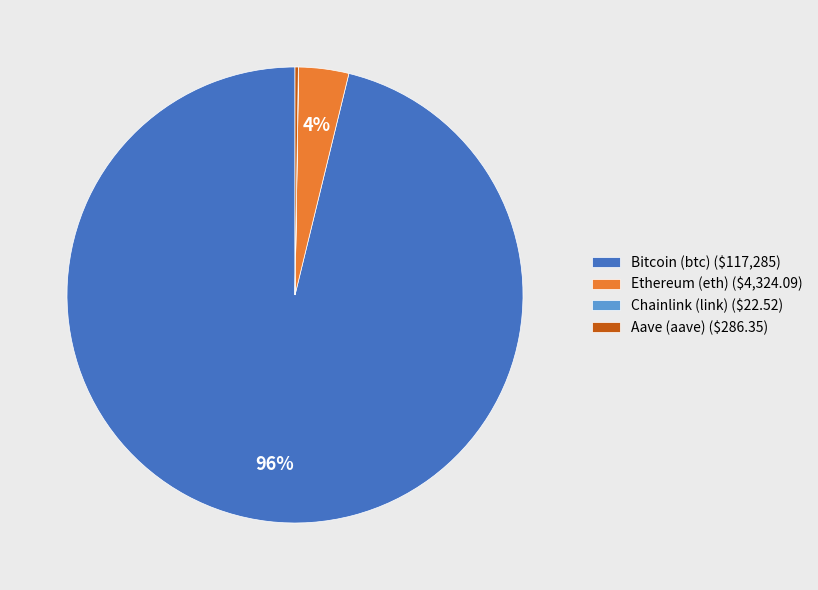

What is the largest slice in the pie chart?

Bitcoin (btc)